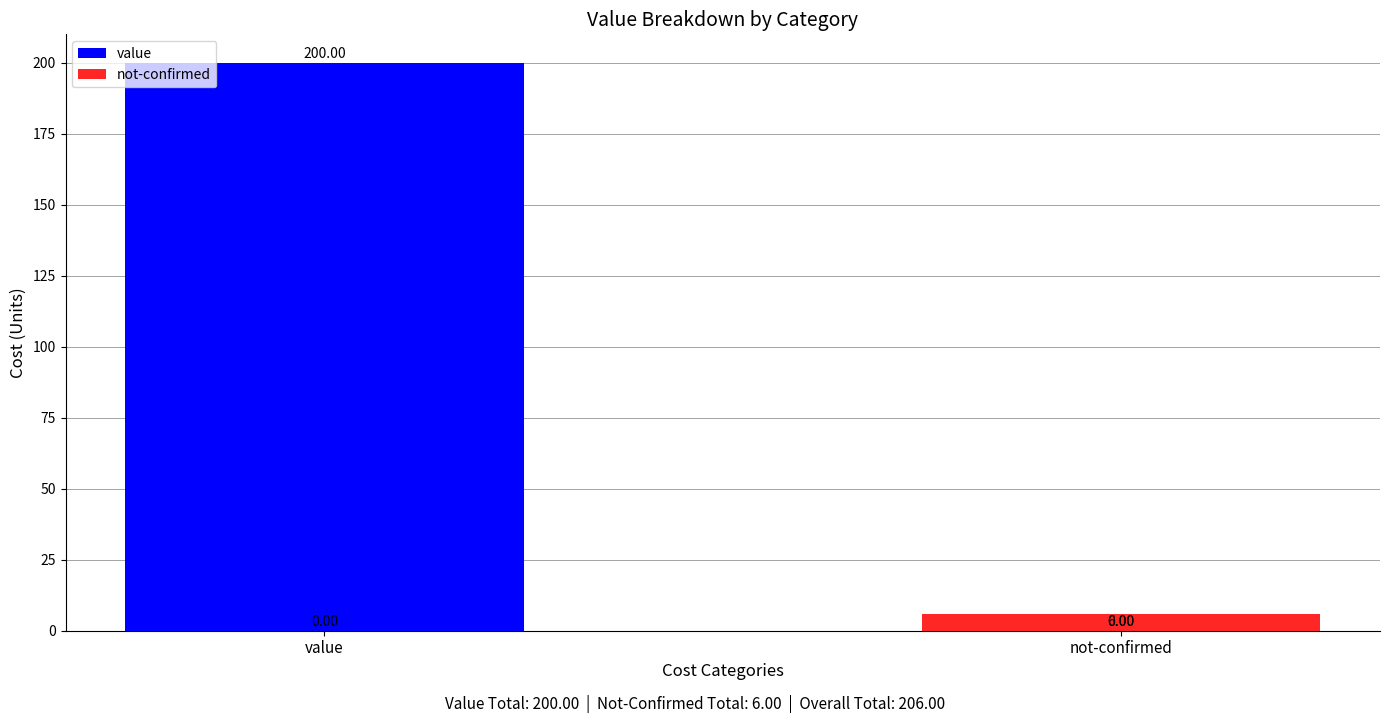

Which category has the highest value across all series?

value